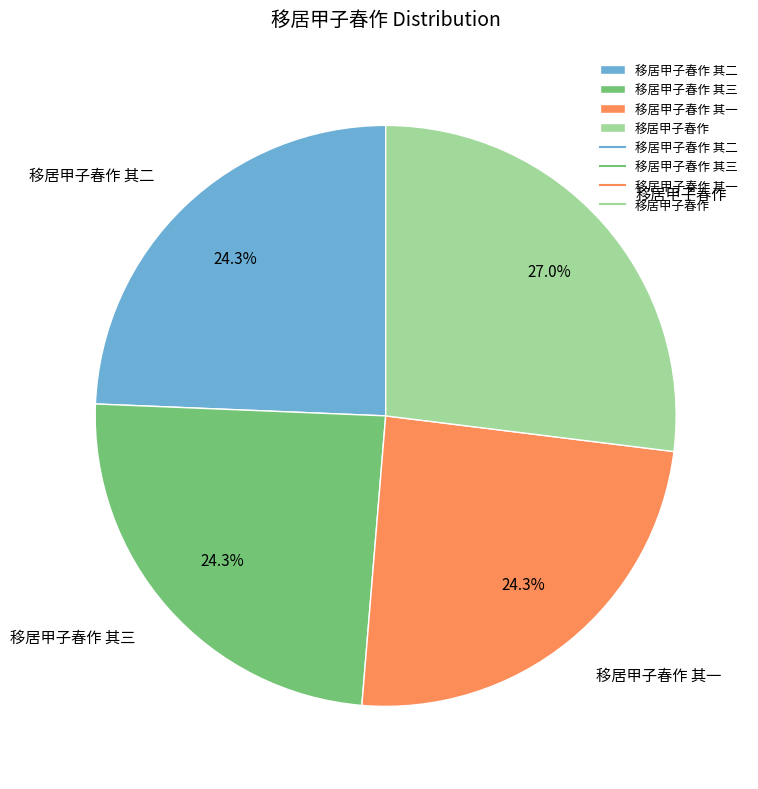

Combined, do 移居甲子春作 其三 and 移居甲子春作 account for over 50%?

Yes